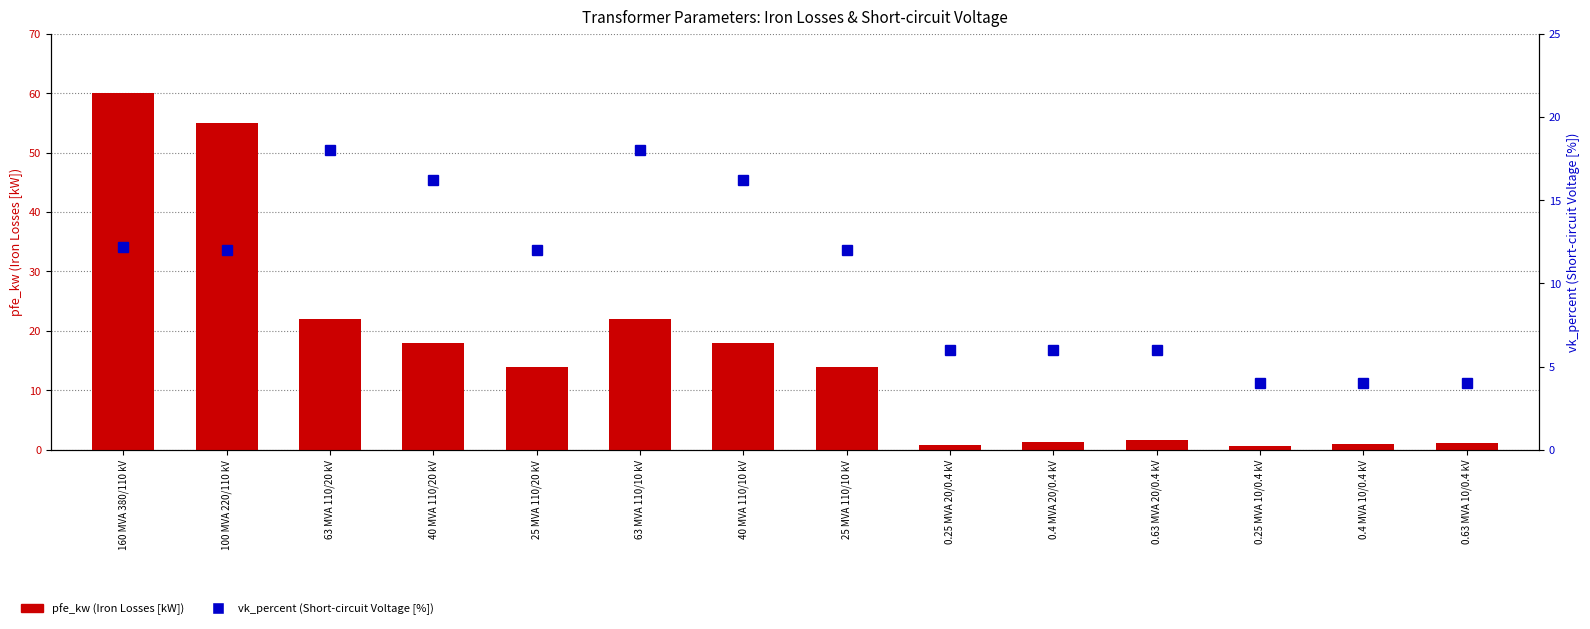

Which category has the lowest value in the vk_percent series?

0.25 MVA 10/0.4 kV